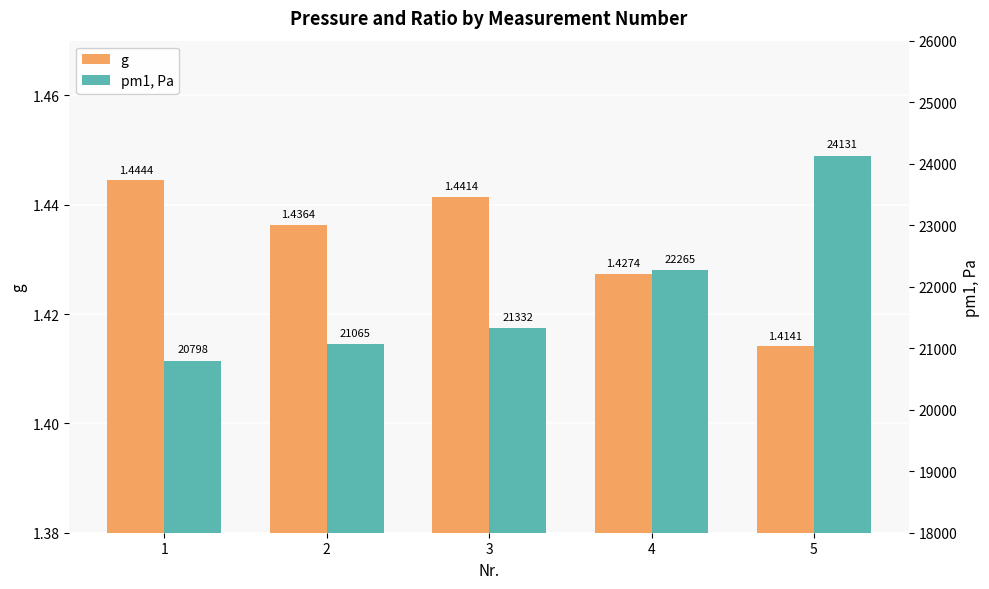

The value of pm1, Pa at 2 is 34493.2. True or false?

False